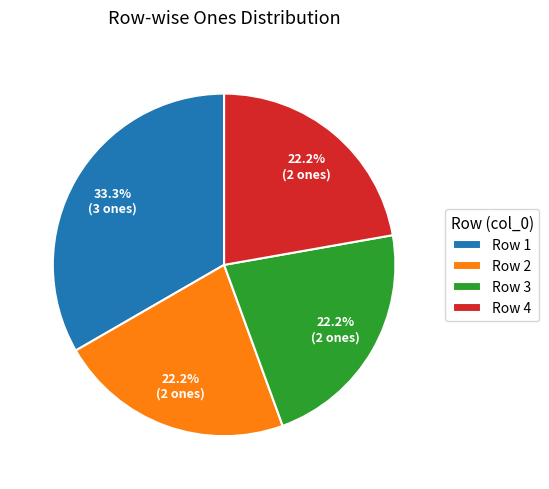

What is the ratio of the value at Row 3 to the value at Row 1?

0.7